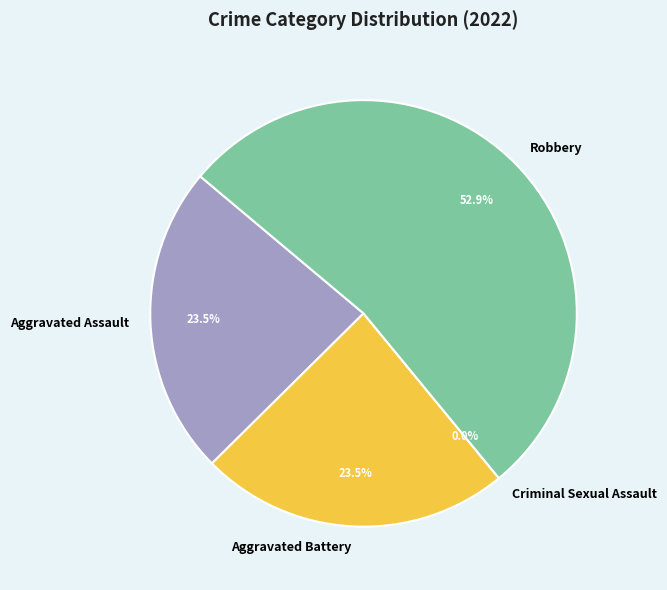

How many segments does this pie chart have?

4